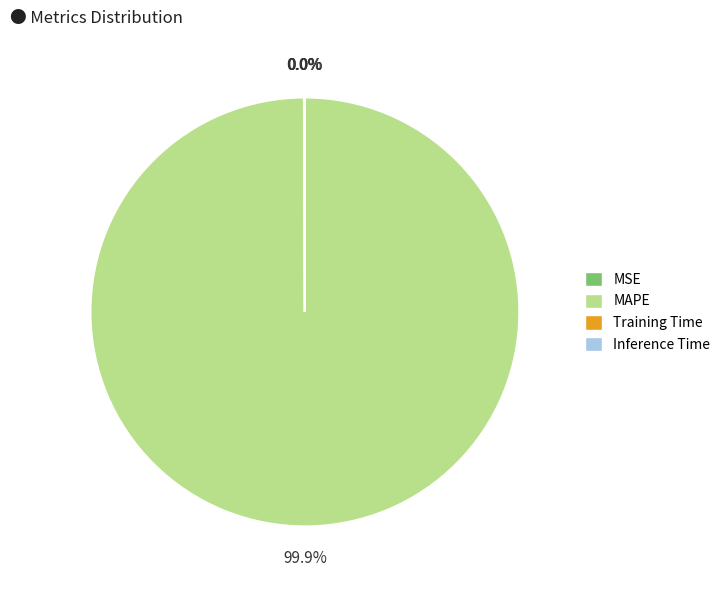

What is the majority slice?

MAPE